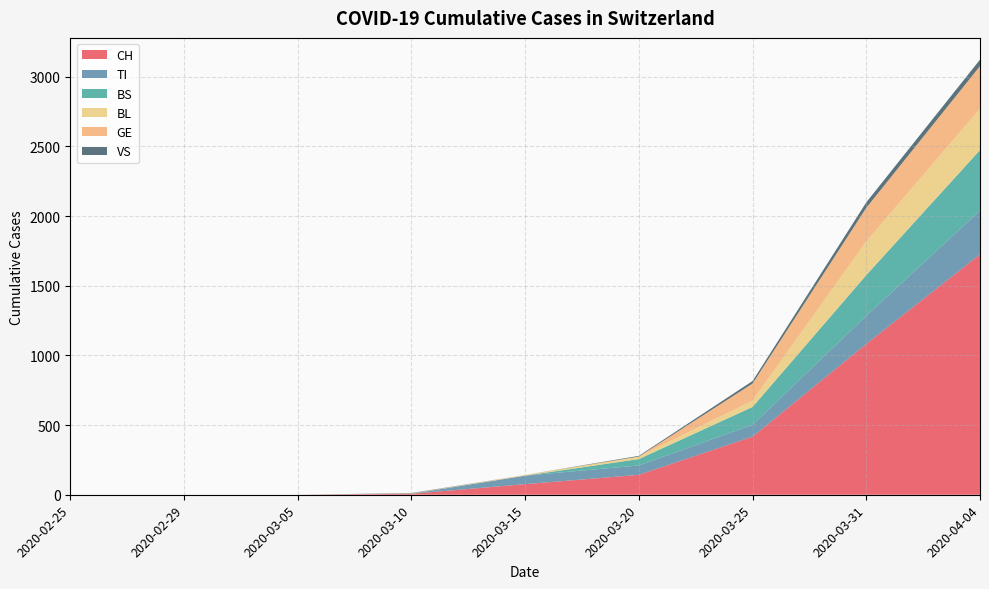

Reading right to left, what are all the values shown in this chart?

CH: 1725	1082	417	143	76	7	0	0	0
TI: 314	202	85	67	61	0	0	0	0
BS: 434	292	128	46	0	0	0	0	0
BL: 298	242	46	18	5	2	0	0	0
GE: 305	241	122	0	0	0	0	0	0
VS: 46	39	18	5	0	3	0	0	0